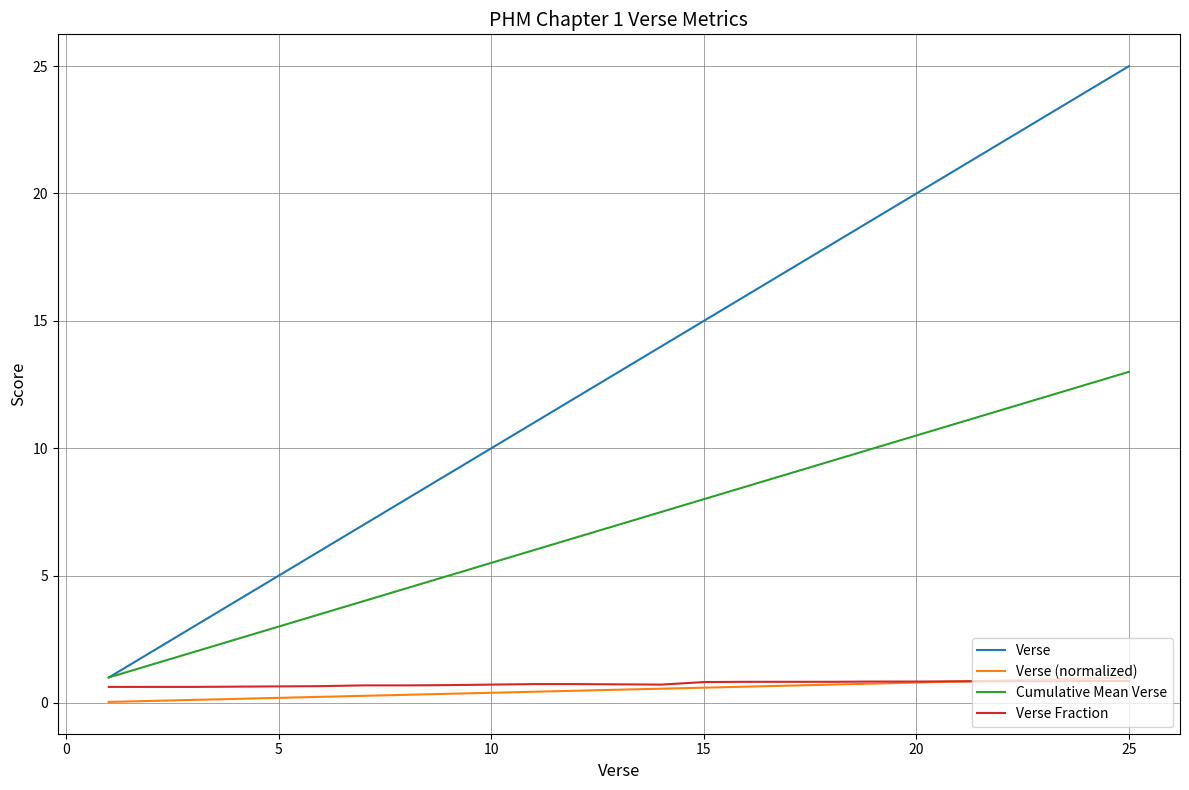

Which series ends up on top after the final intersection of Verse (normalized) and Verse Fraction?

Verse (normalized)